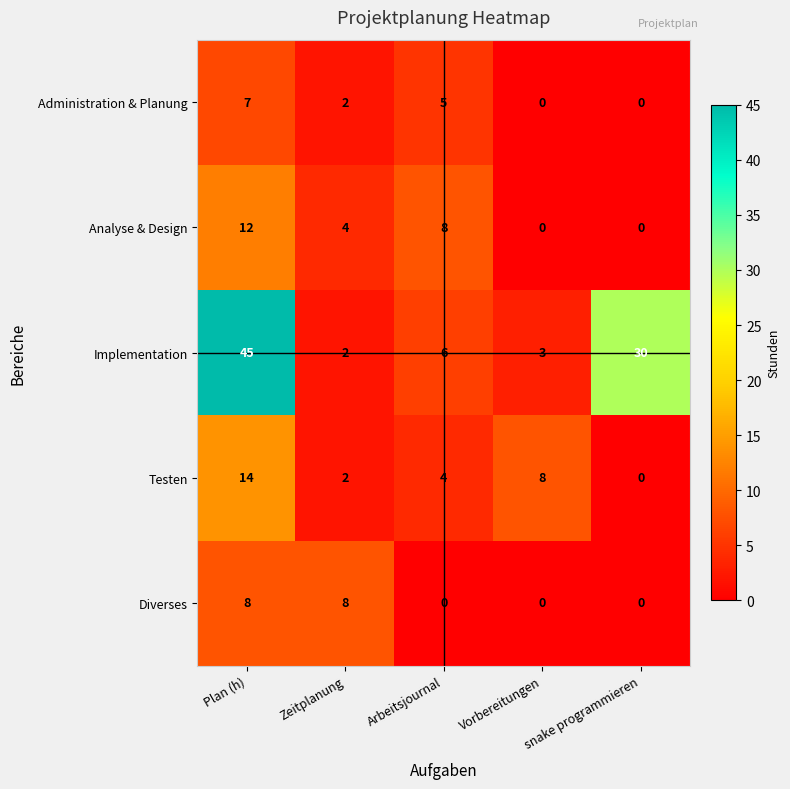

What is the difference between the highest and lowest values at Arbeitsjournal?

8